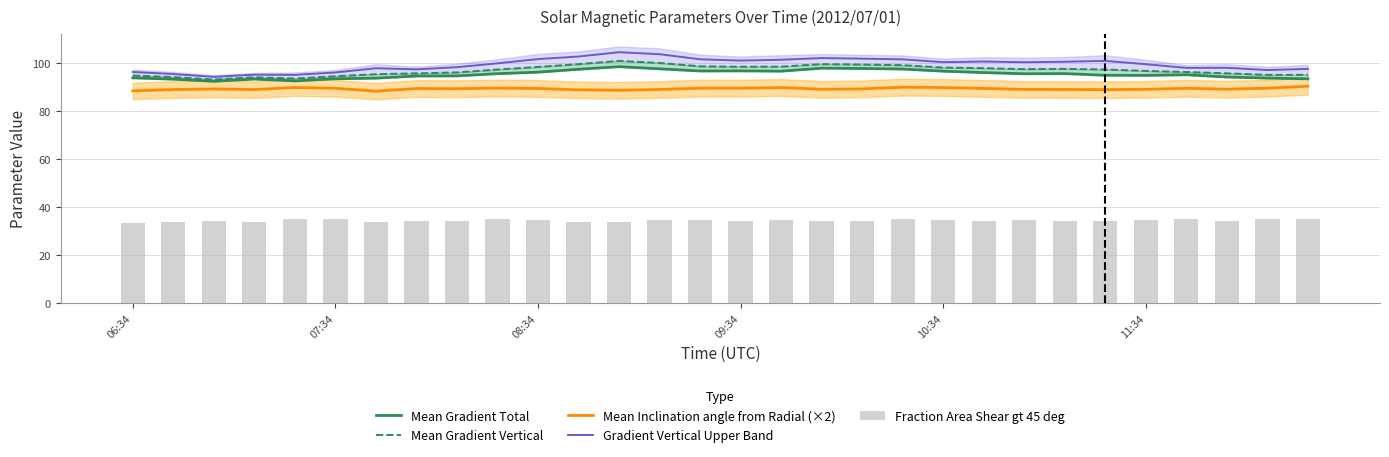

What is the highest value of the Gradient Vertical Upper Band series?

104.4